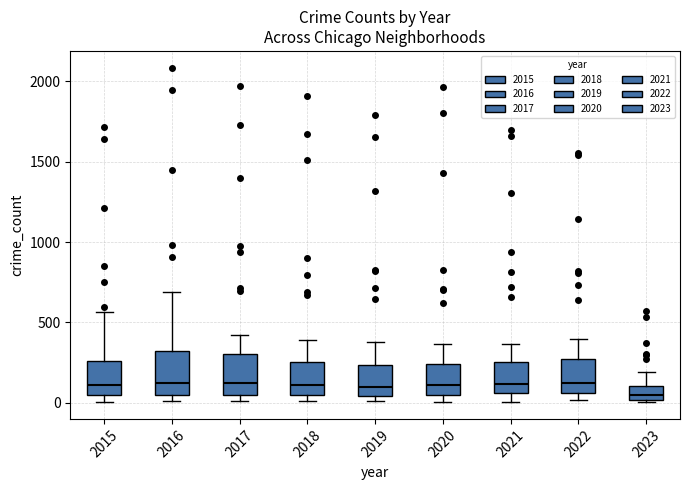

Reading left to right, transcribe this box plot: for each box, give where its median line is, the range the box spans, and where its two whiskers end, as read against the y-axis. The values are not printed on the chart, so give them approximately, as read against the axis.

2015: median 100, box 50 to 250, whiskers 0 to 550
2016: median 150, box 50 to 300, whiskers 0 to 700
2017: median 100, box 50 to 300, whiskers 0 to 400
2018: median 100, box 50 to 250, whiskers 0 to 400
2019: median 100, box 50 to 250, whiskers 0 to 400
2020: median 100, box 50 to 250, whiskers 0 to 350
2021: median 100, box 50 to 250, whiskers 0 to 350
2022: median 150, box 50 to 250, whiskers 0 to 400
2023: median 50, box 0 to 100, whiskers 0 to 200